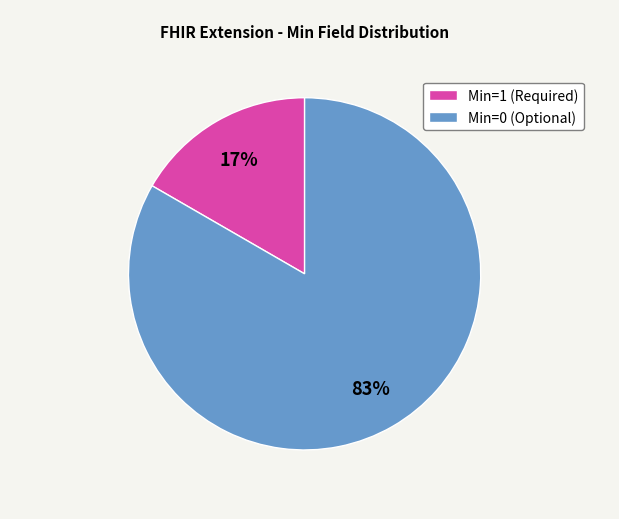

Does any single category account for the majority?

Yes